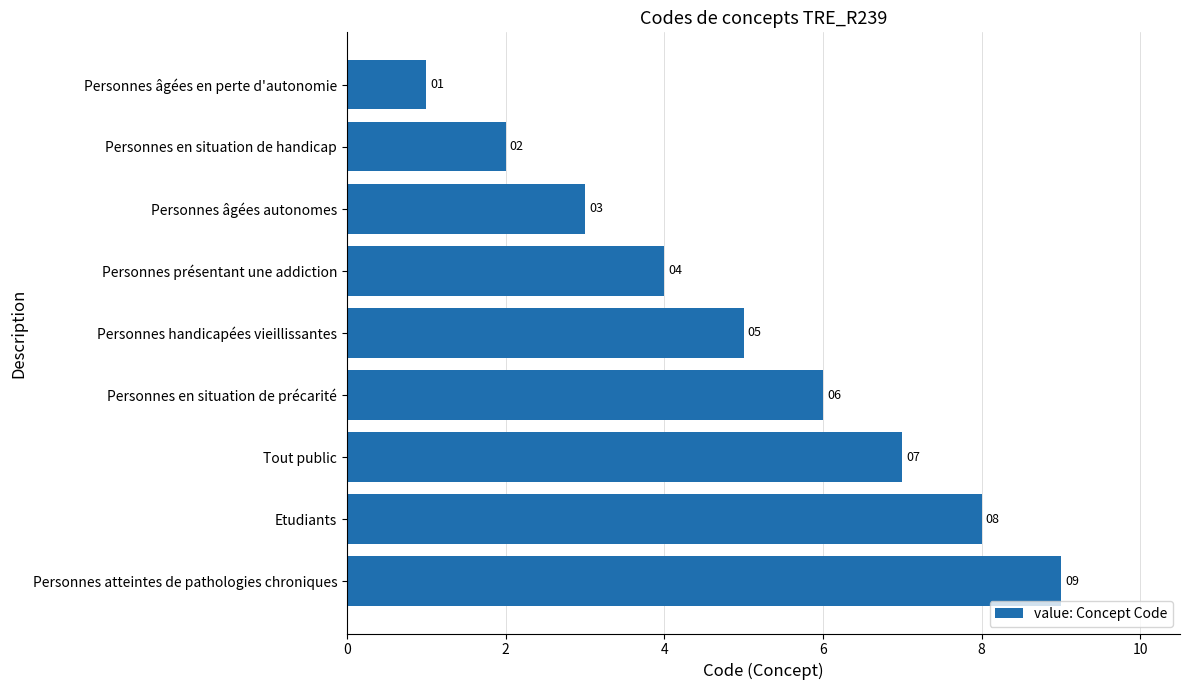

What value does the data have at Personnes handicapées vieillissantes?

5